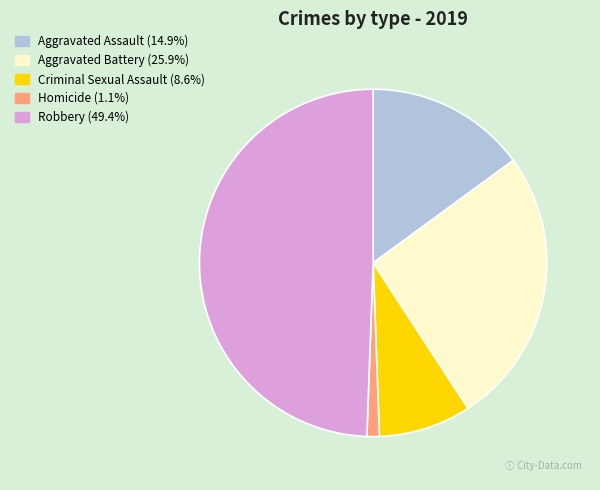

Combined, do Homicide and Aggravated Battery account for over 50%?

No